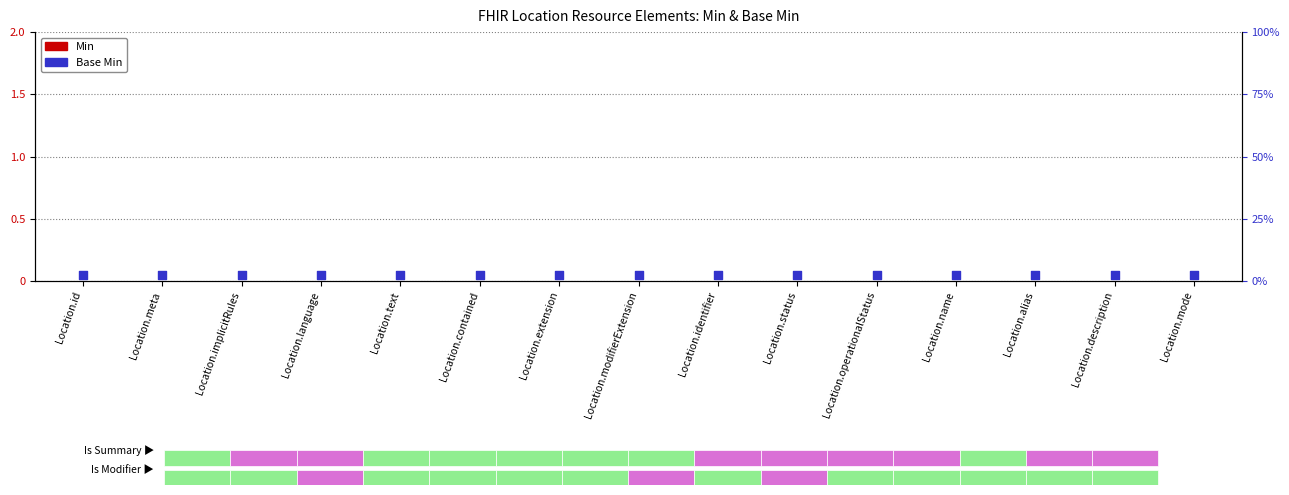

Which series contains the lowest Y value?

Min